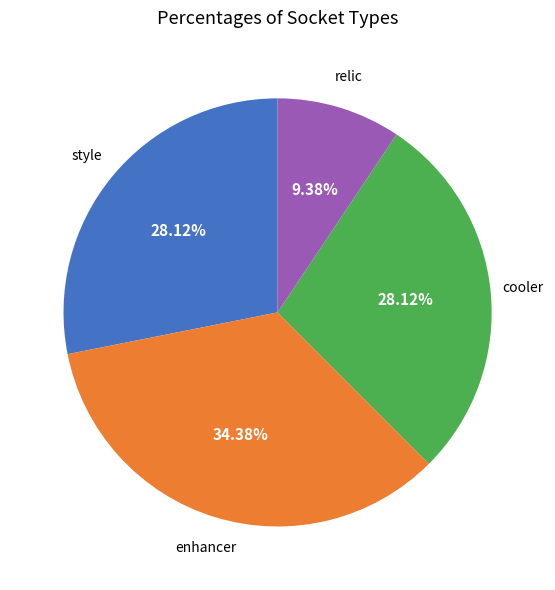

Count the number of slices in the pie.

4